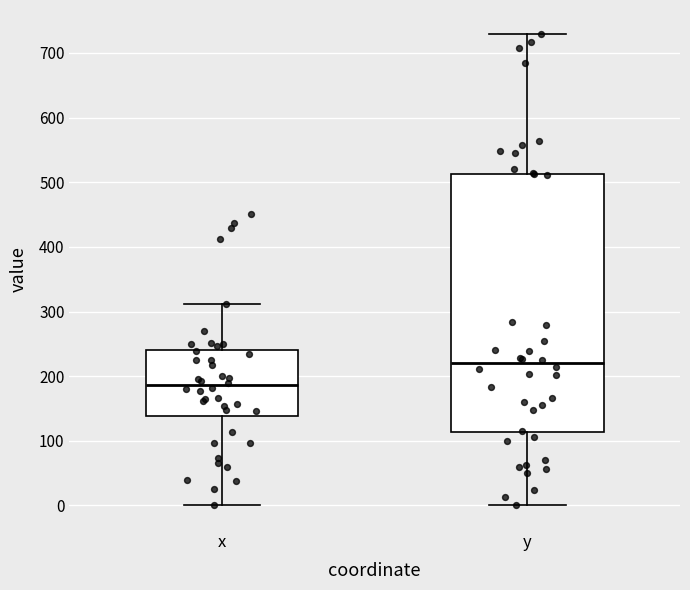

Reading left to right, transcribe this box plot: for each box, give where its median line is, the range the box spans, and where its two whiskers end, as read against the y-axis. The values are not printed on the chart, so give them approximately, as read against the axis.

x: median 190, box 140 to 240, whiskers 0 to 310
y: median 220, box 110 to 510, whiskers 0 to 730